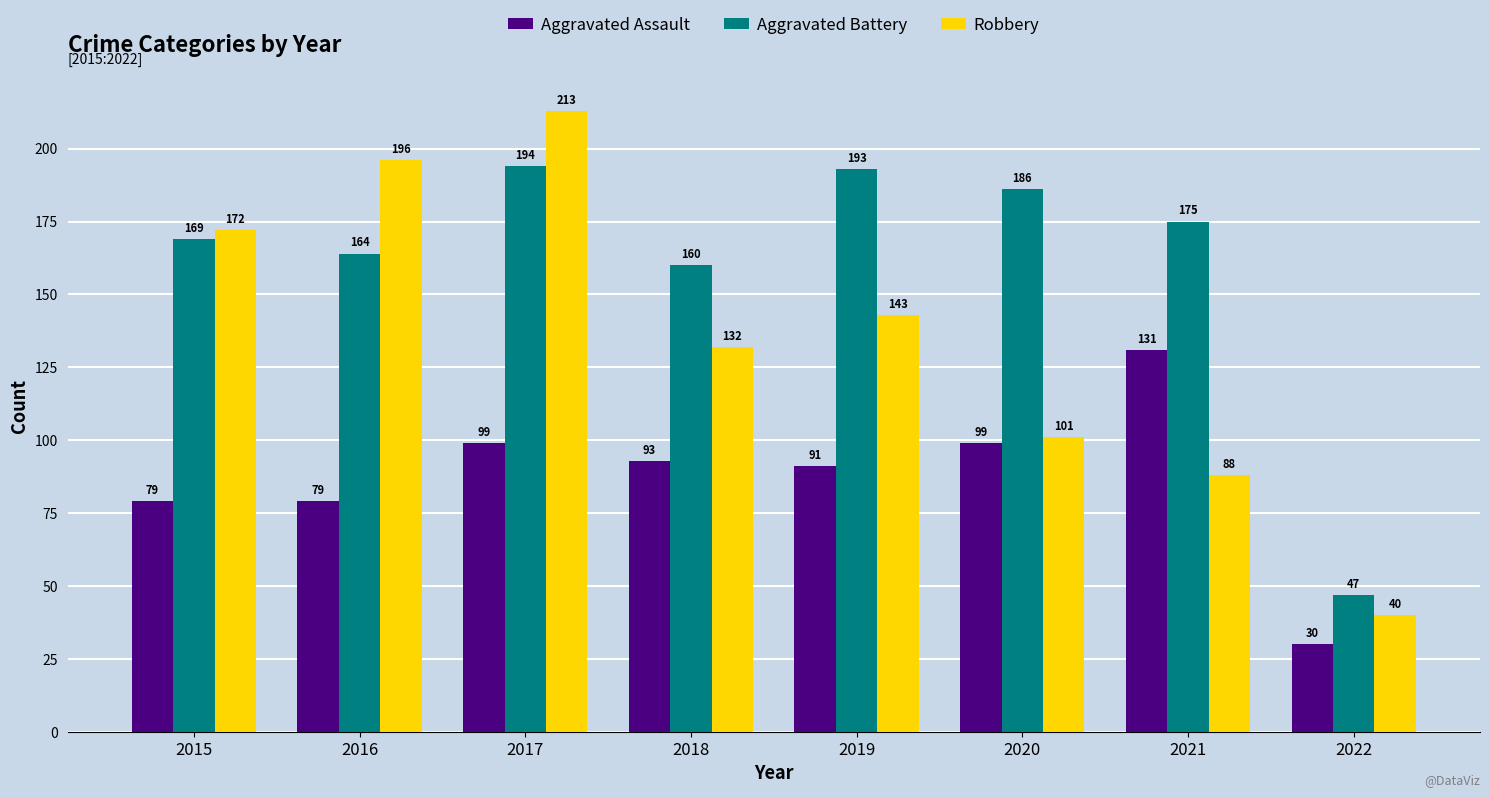

At which category is the sum across all series the highest?

2017